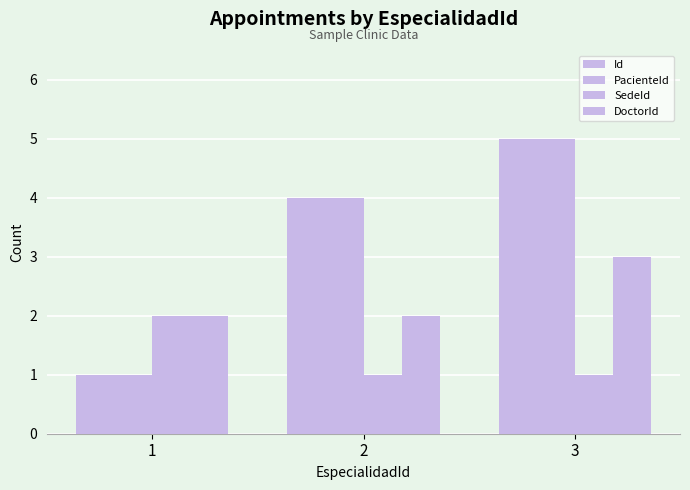

Reading left to right, list all the values displayed in this chart.

Id: 1=1	2=4	3=5
PacienteId: 1=1	2=4	3=5
SedeId: 1=2	2=1	3=1
DoctorId: 1=2	2=2	3=3